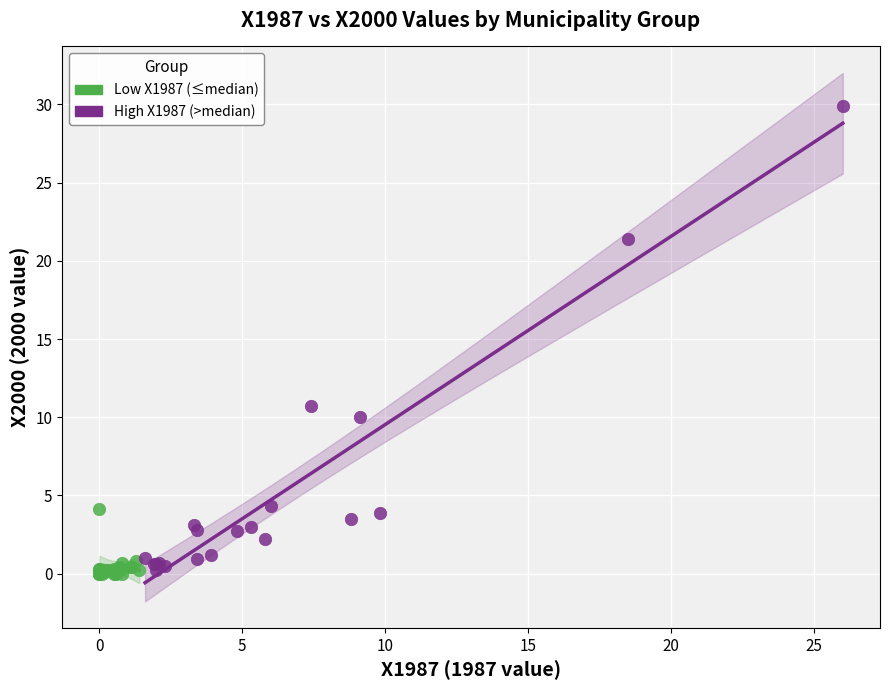

Which series contains the highest Y value?

High X1987 (>median)